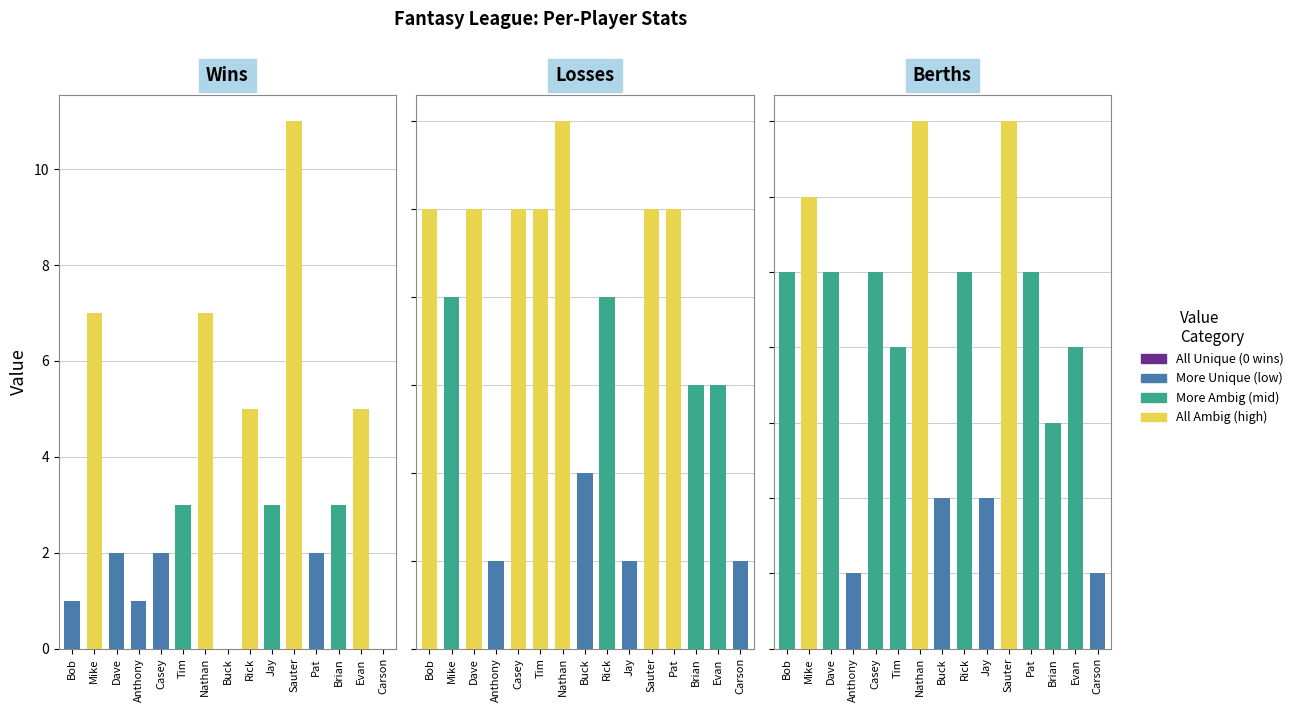

How many data points in Wins are less than 3?

7